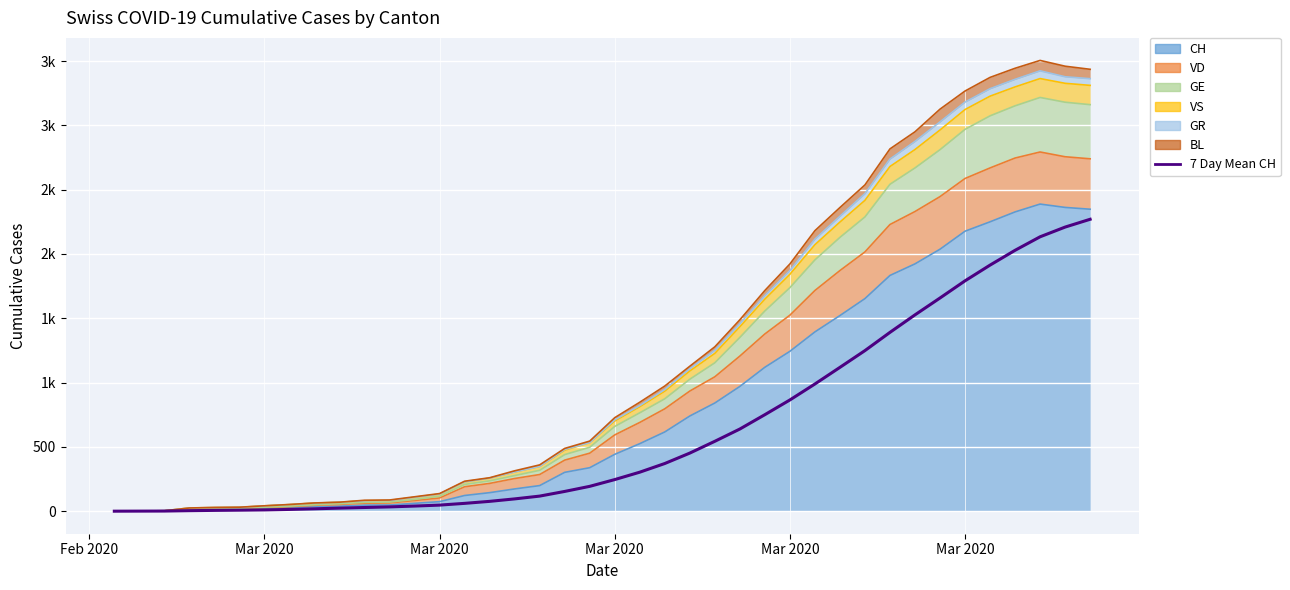

The value at Mar 2020 is 0.2. True or false?

False